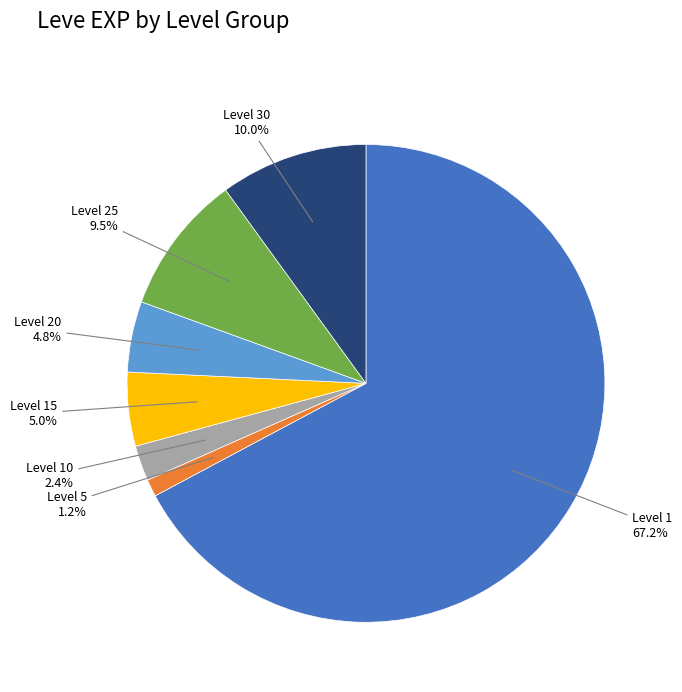

Which has a higher value, Level 30 or Level 5?

Level 30